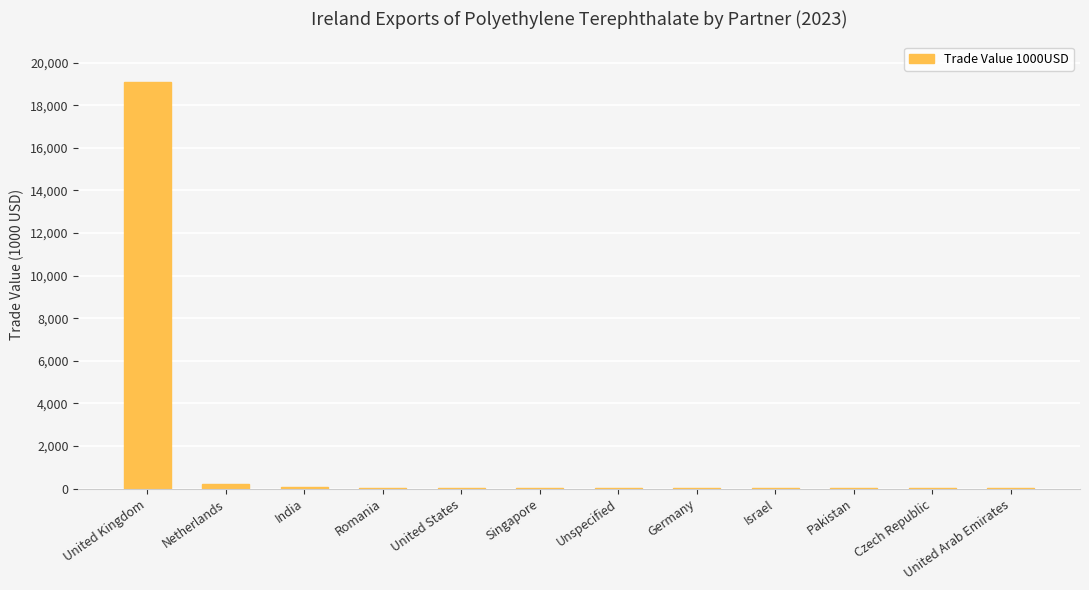

Which category has the highest value across all series?

United Kingdom